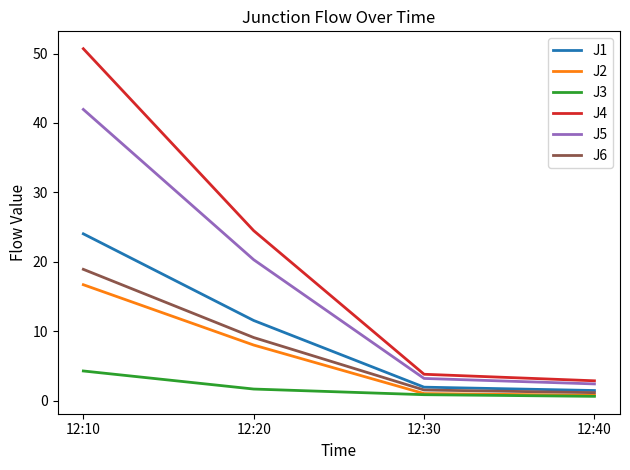

Does the chart display data point markers on the line(s)?

No